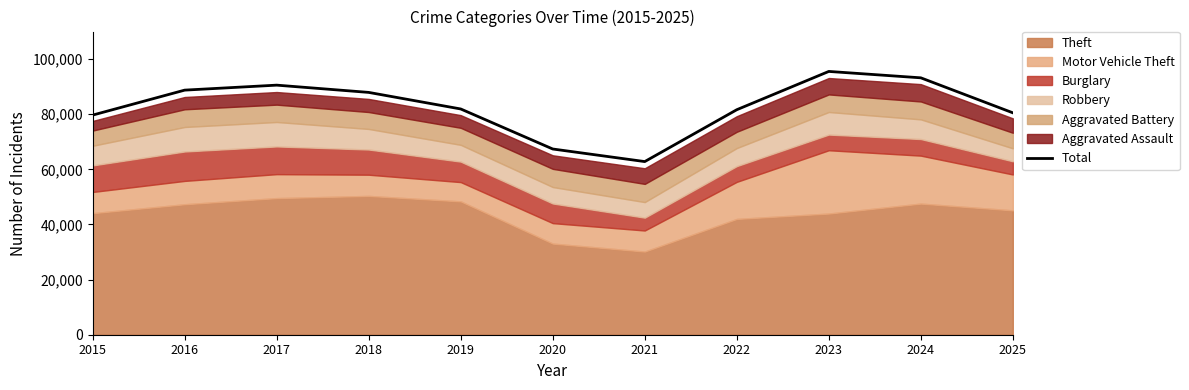

The chart shows a value of 153880 at 2016. True or false?

False